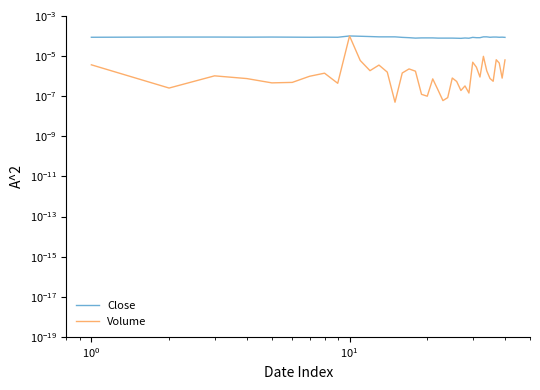

Is the value of Volume at 21 greater than the value of Close at 31?

No